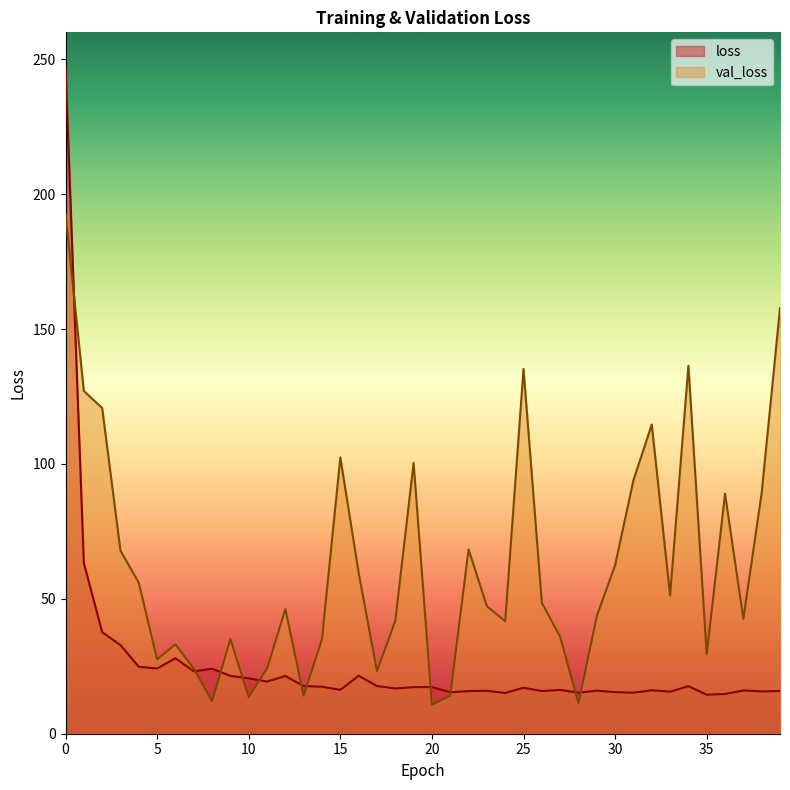

Rank the categories by loss value from highest to lowest.

0, 1, 2, 3, 6, 4, 5, 8, 7, 16, 9, 12, 10, 11, 17, 13, 34, 14, 20, 19, 25, 18, 15, 27, 32, 37, 29, 23, 39, 26, 22, 38, 33, 30, 21, 31, 28, 24, 36, 35